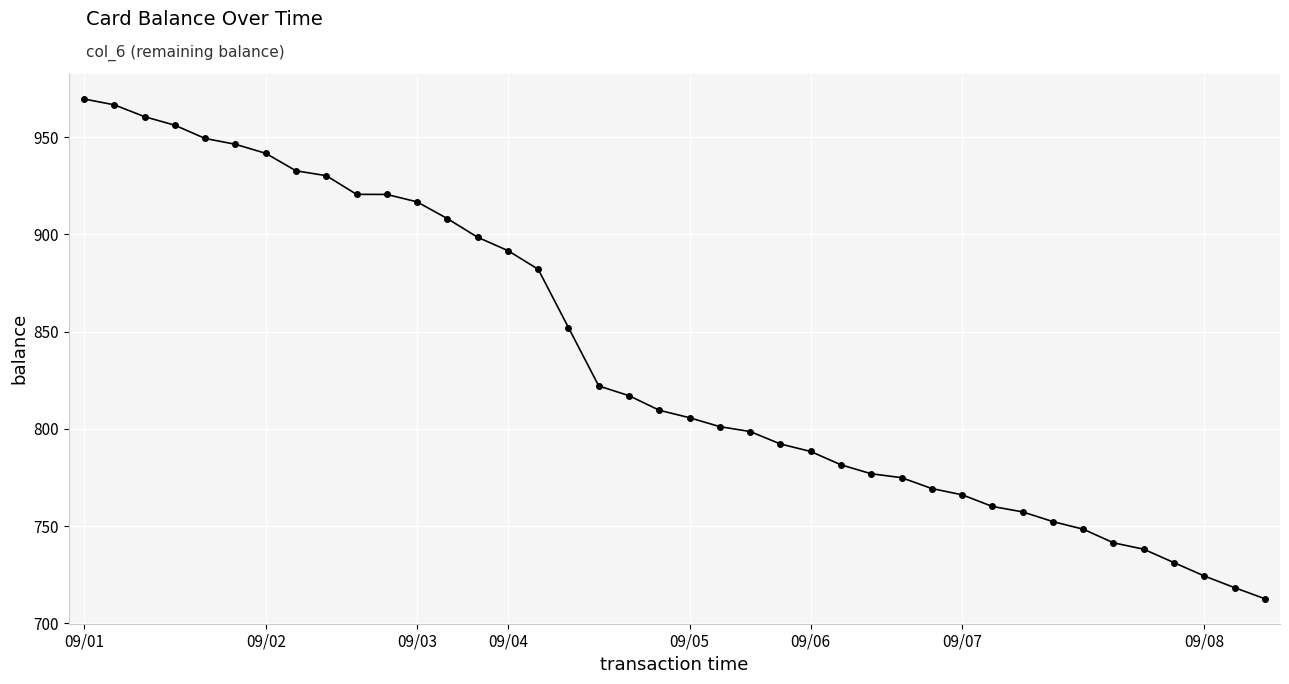

What is the difference between the maximum and minimum values?

257.0